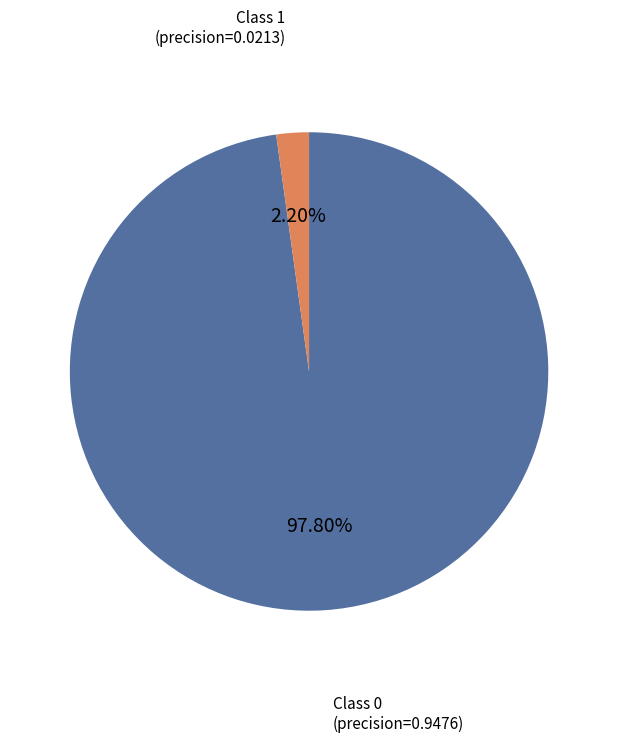

Is there a majority slice in this chart?

Yes